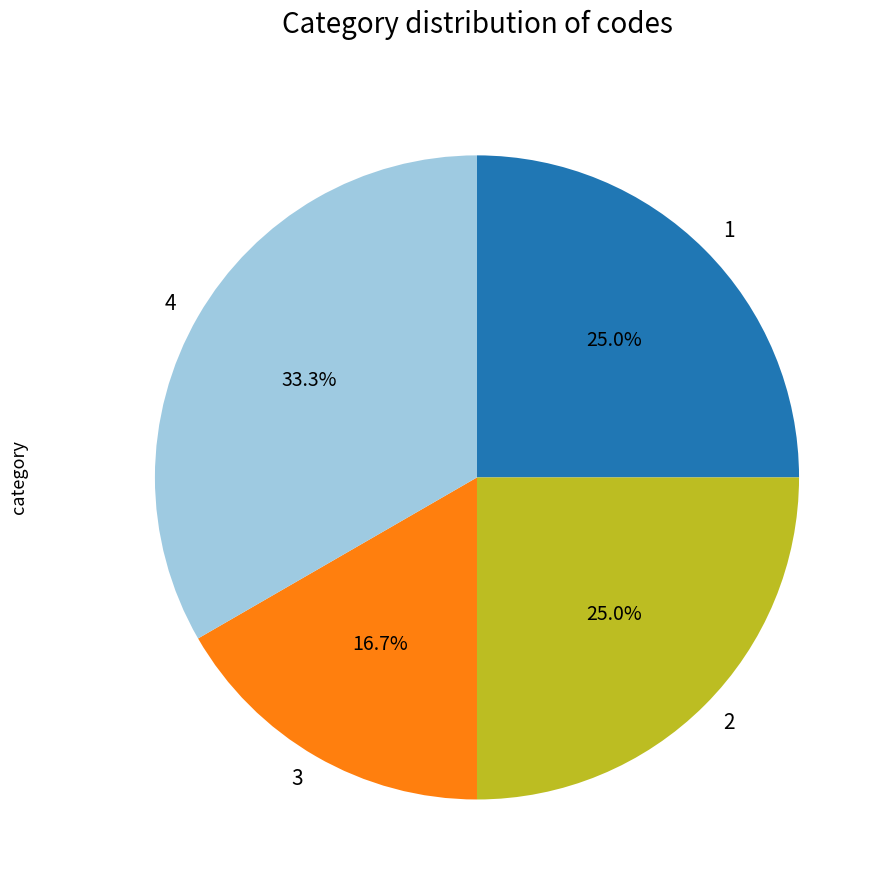

Is it true that 3 is 17% of the pie?

True